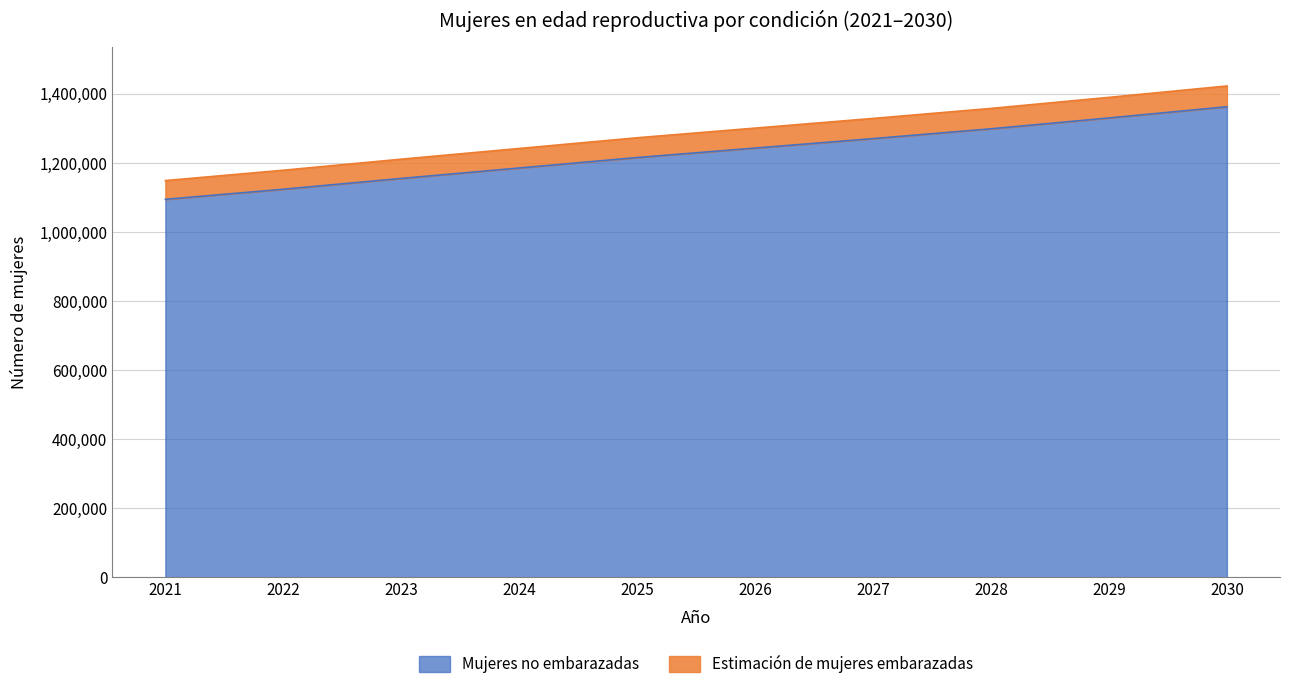

What is the difference between the second highest and second lowest values in the Mujeres no embarazadas series?

206412.2